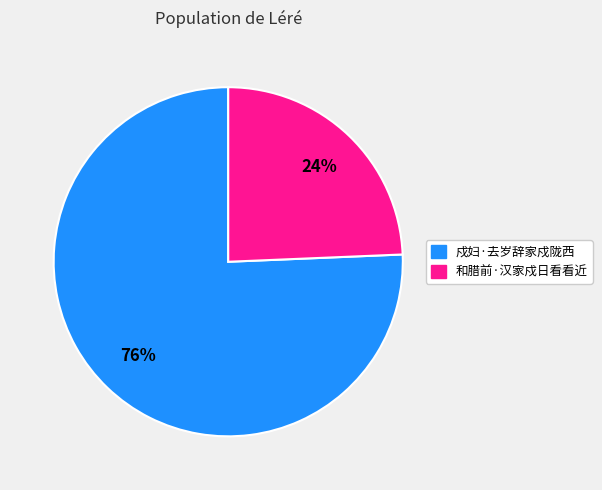

The 戍妇·去岁辞家戍陇西 slice represents 76% of the pie. True or false?

True